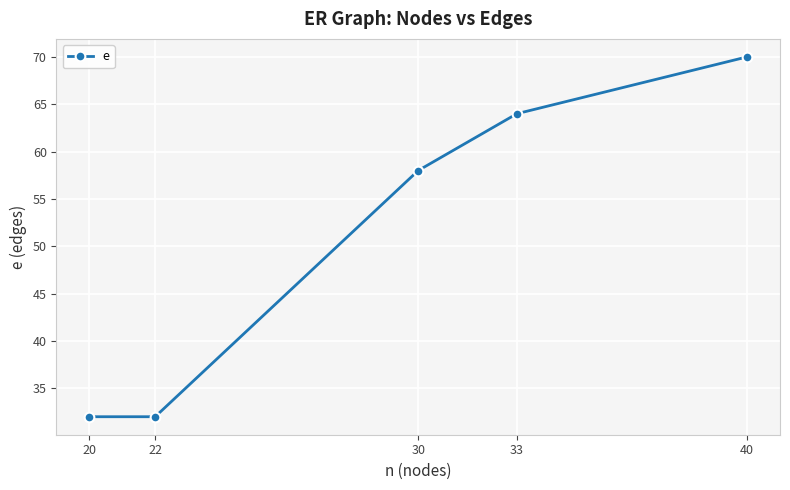

Approximately how many times larger is the value at 40 compared to 22?

2.2